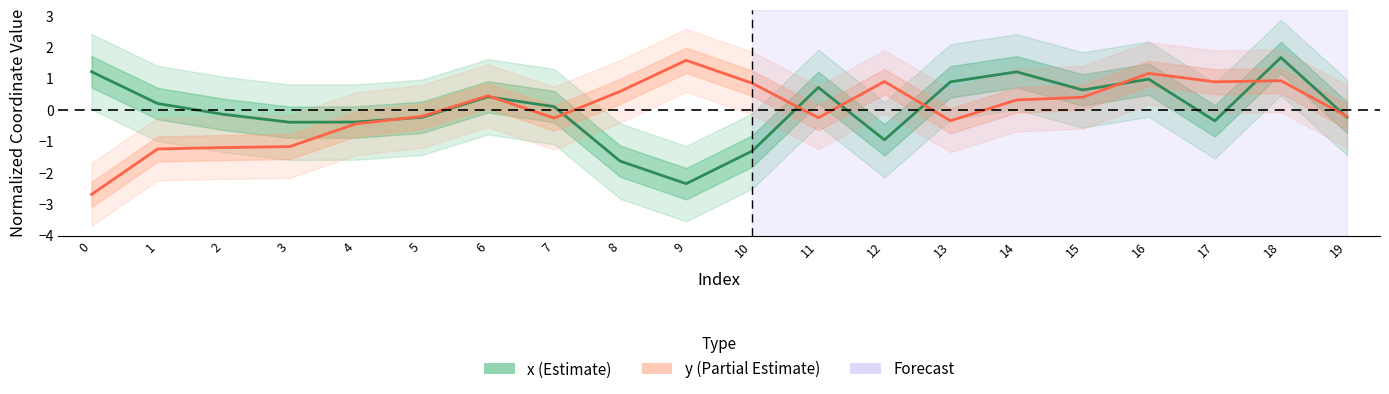

The y (center) series shows 1.3 at 18. True or false?

False